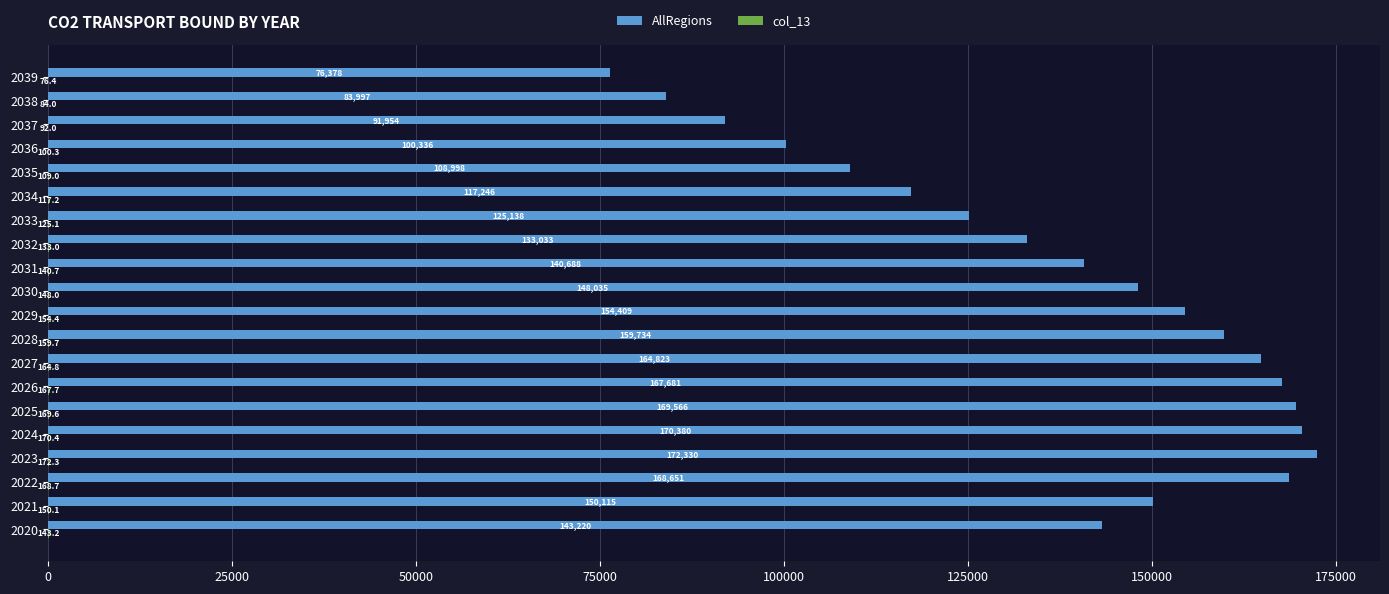

What is the approximate value of AllRegions at 2031?

140688.1